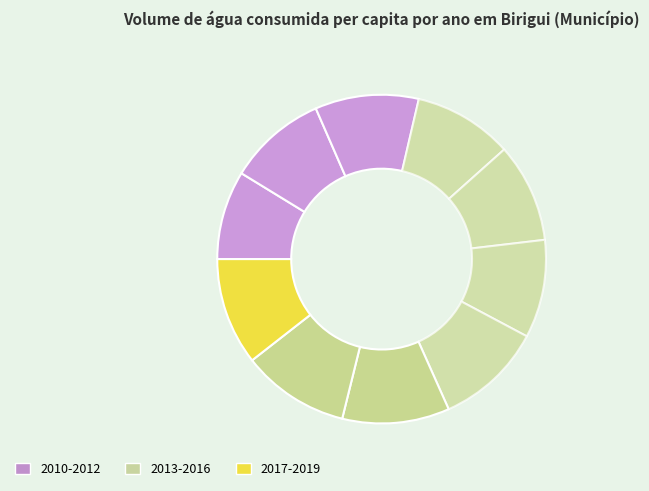

How many segments does this pie chart have?

10